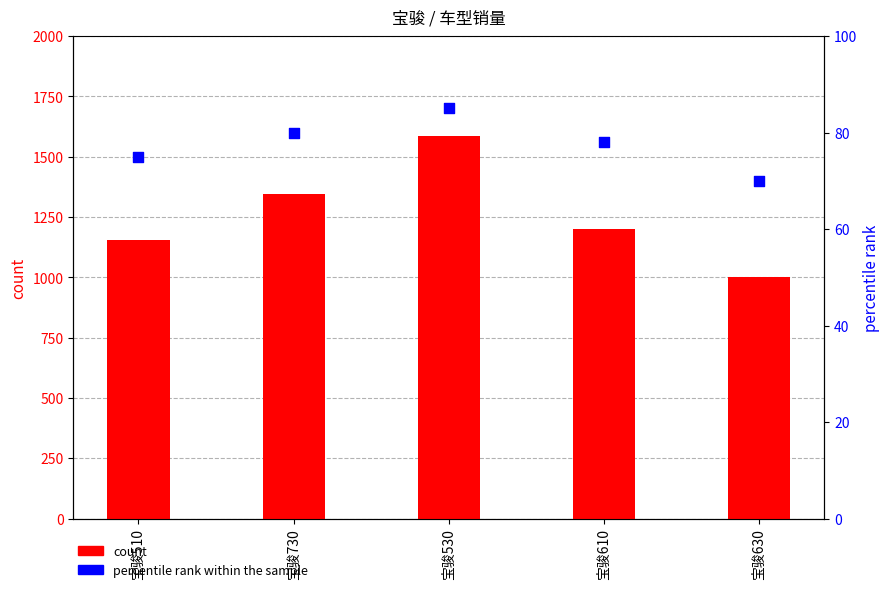

What are all the series names shown in the legend?

count, percentile rank within the sample